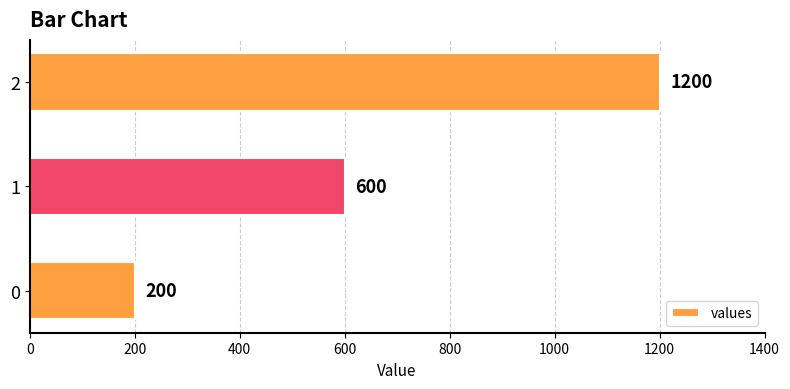

What is the minimum value shown in the chart?

200